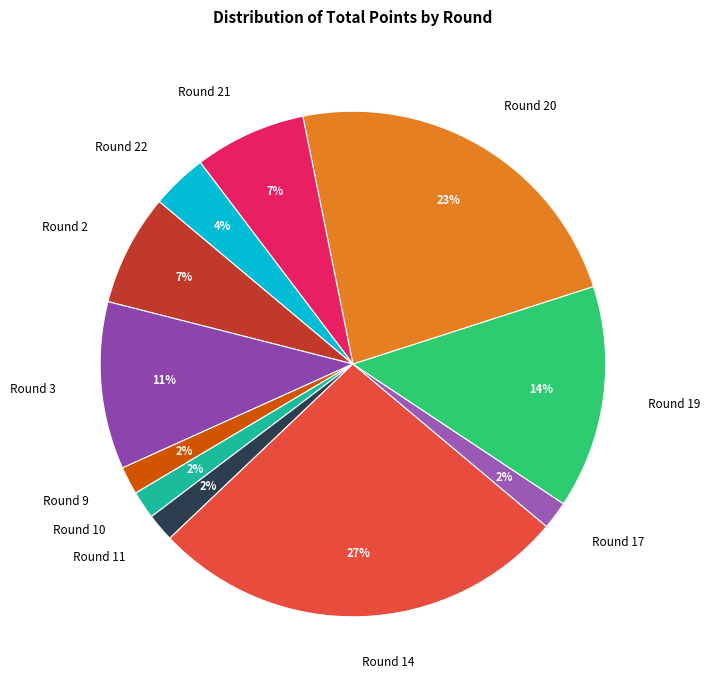

What is the ratio of the value at Round 17 to the value at Round 9?

1.0